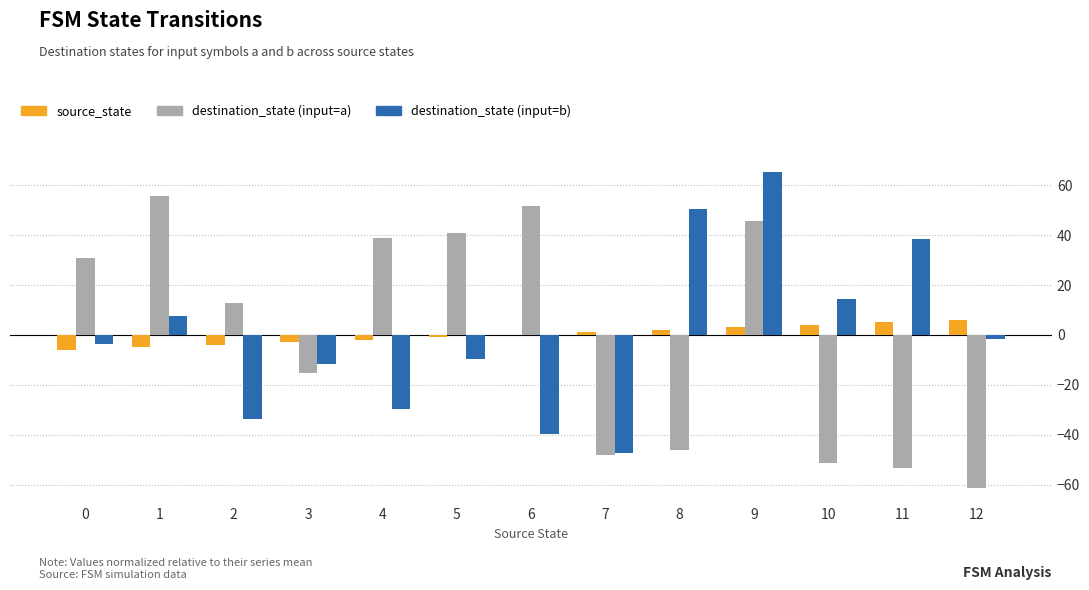

What are all the series names shown in the legend?

source_state, destination_state (input=a), destination_state (input=b)